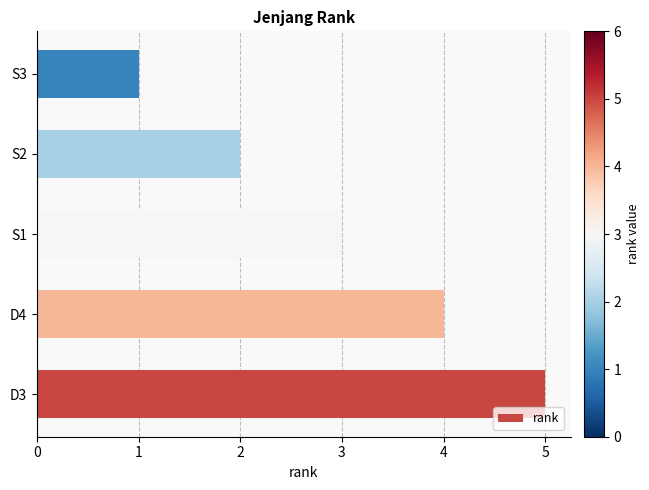

Reading bottom to top, what are all the values shown in this chart?

5	4	3	2	1